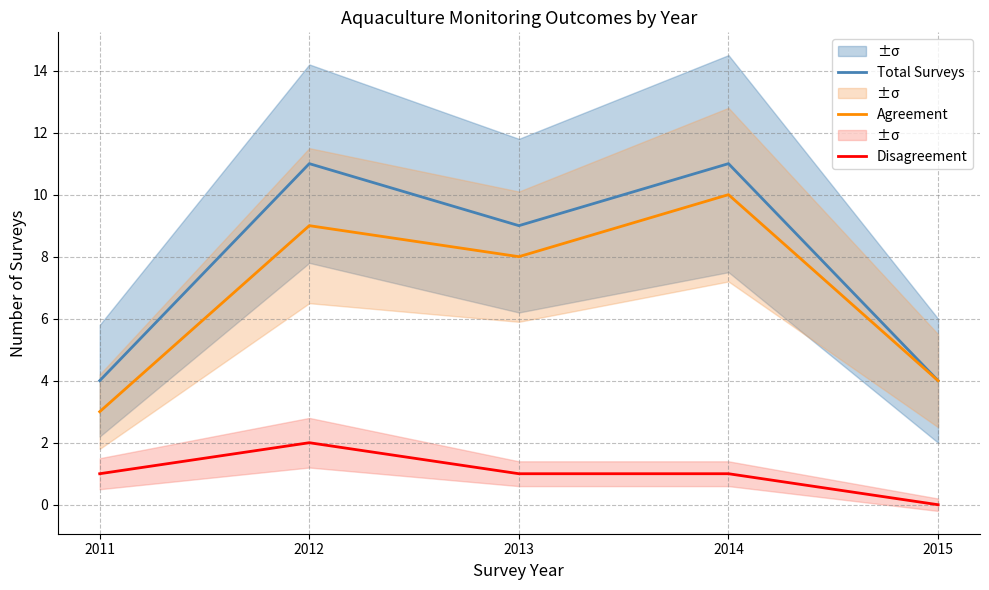

What is the difference between the maximum and second lowest values in the Disagreement series?

1